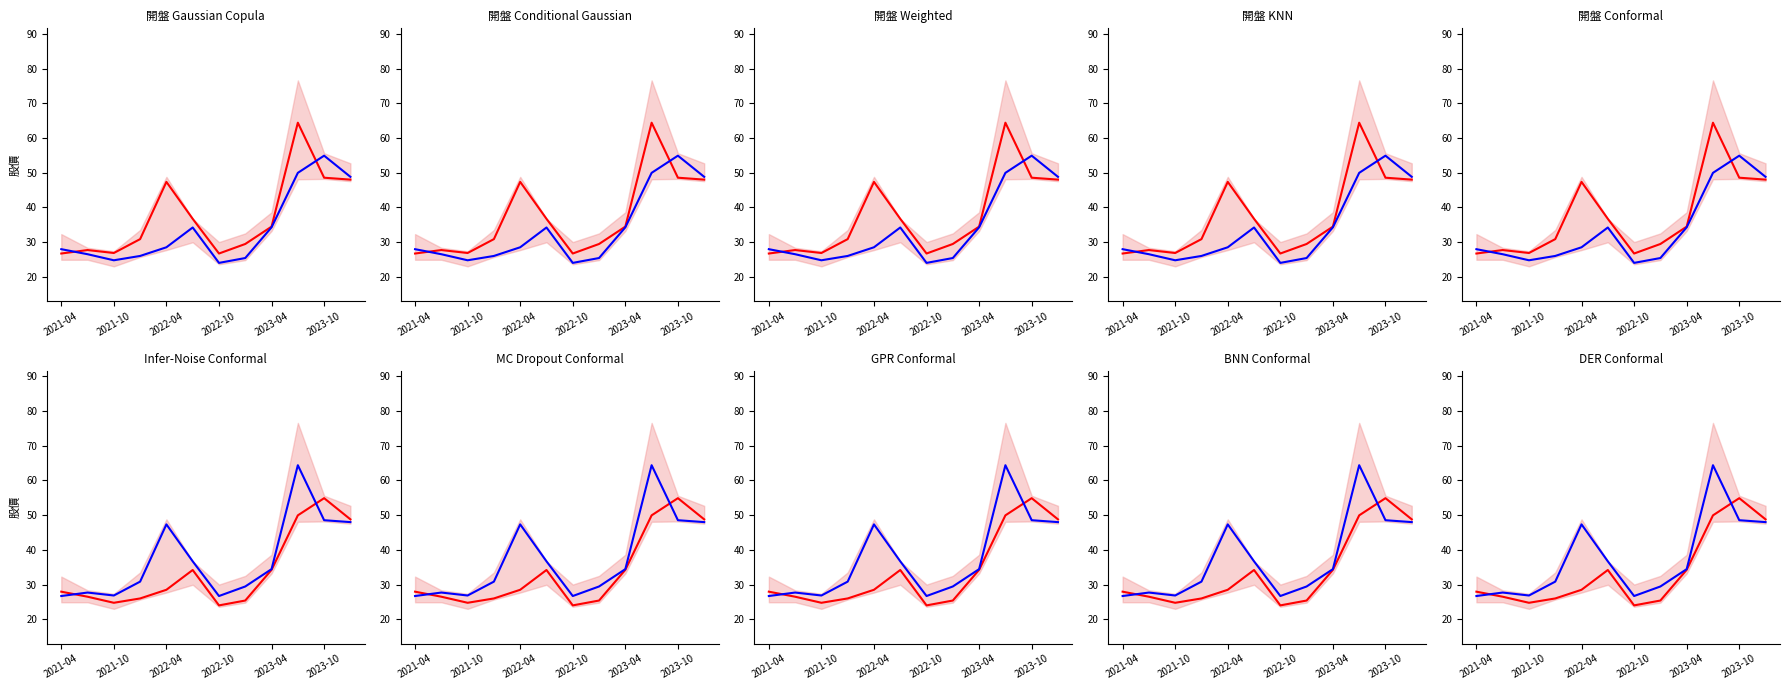

What is the spread (max minus min) of values at 2022-04?

18.9